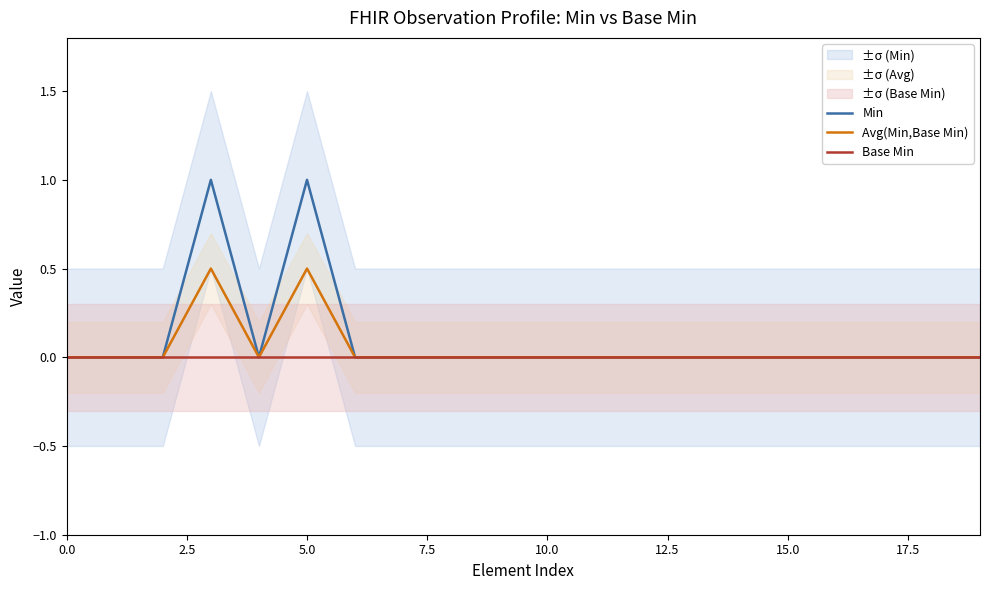

What are all the series names shown in the legend?

Min, Avg(Min,Base Min), Base Min